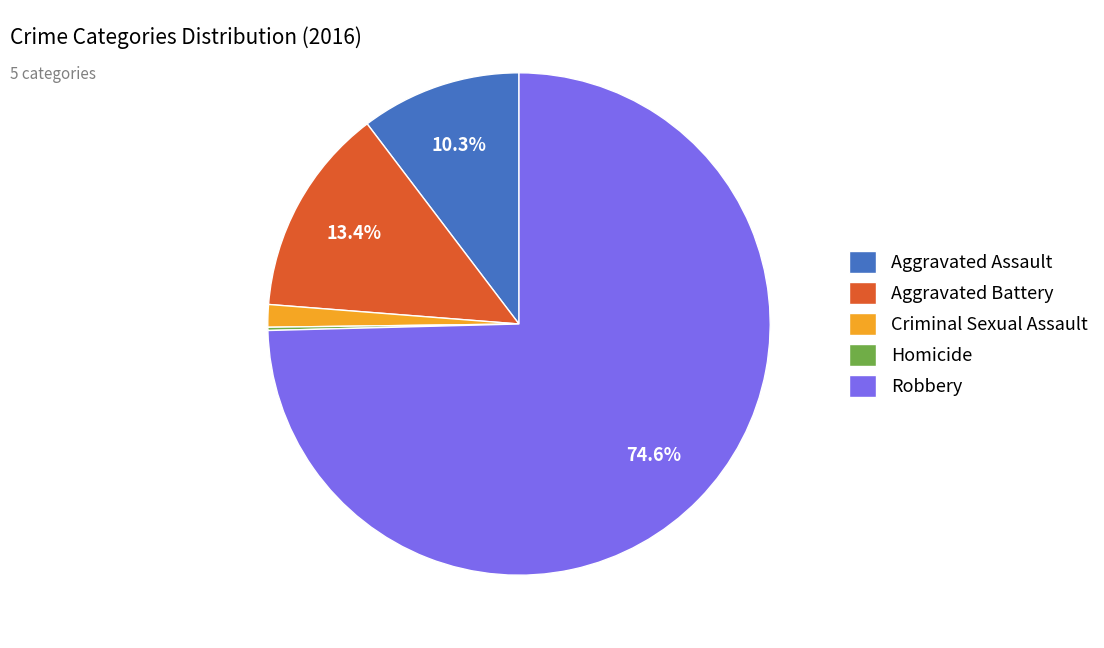

To the nearest percent, what percentage of the pie is Criminal Sexual Assault?

1%